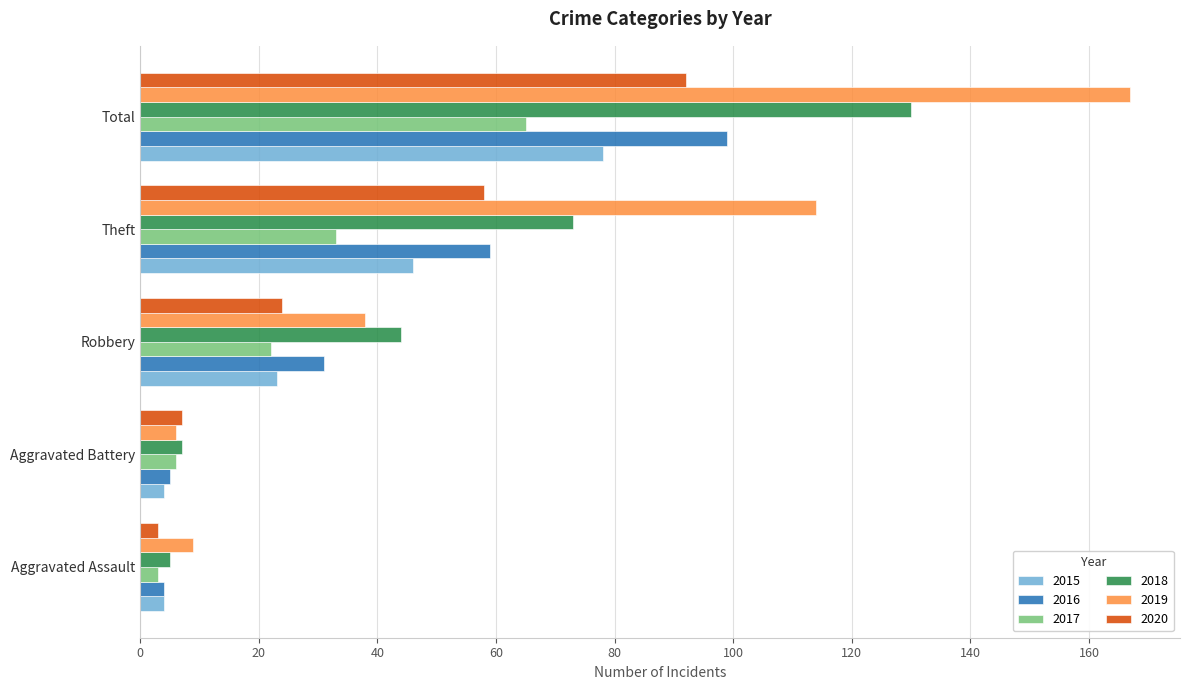

What is the approximate value of 2017 at Total?

65